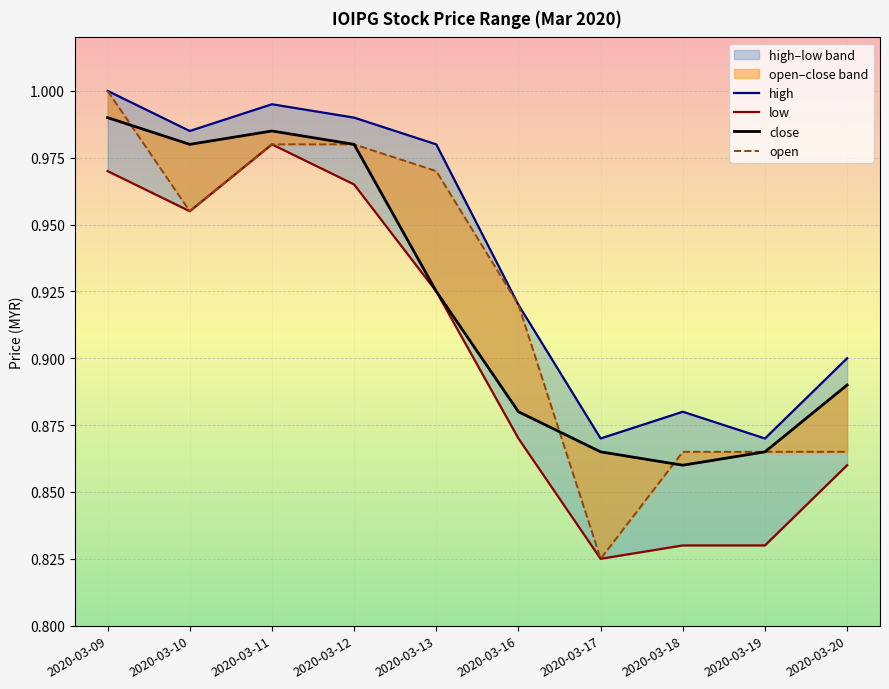

What is the smallest value displayed?

0.8